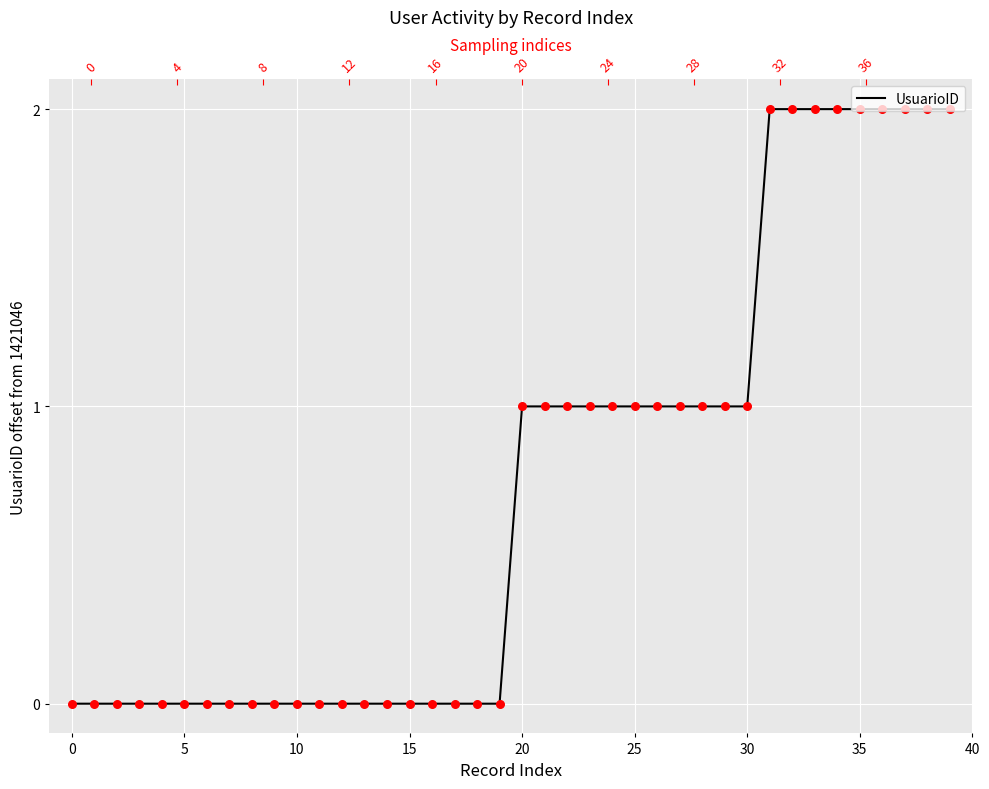

What is the change in value from 20 to 31?

+1